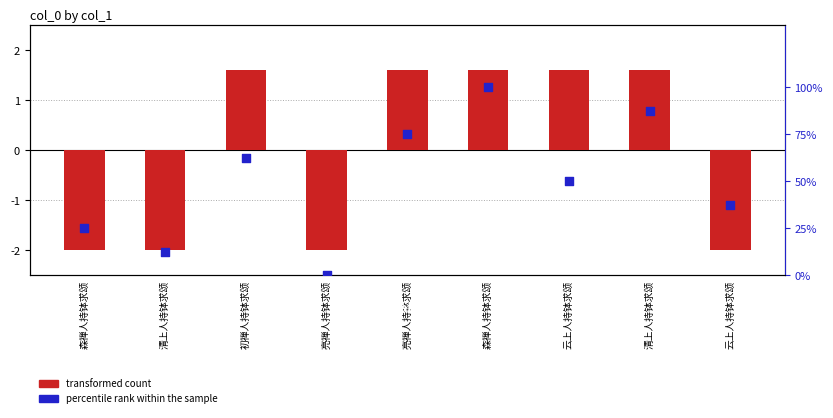

Which series has the largest total across all categories?

percentile rank within the sample